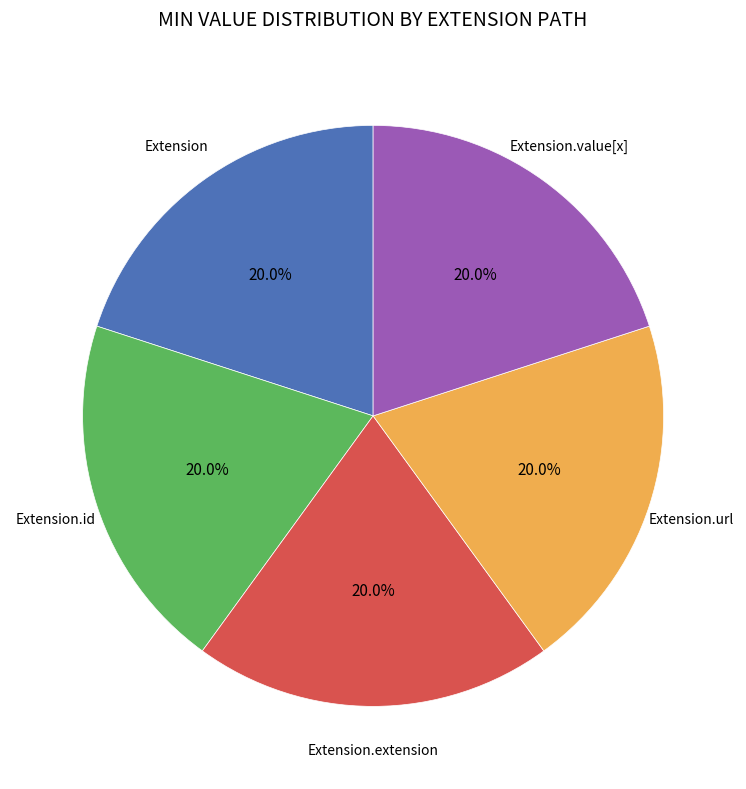

Is it true that Extension.url is 1% of the pie?

False